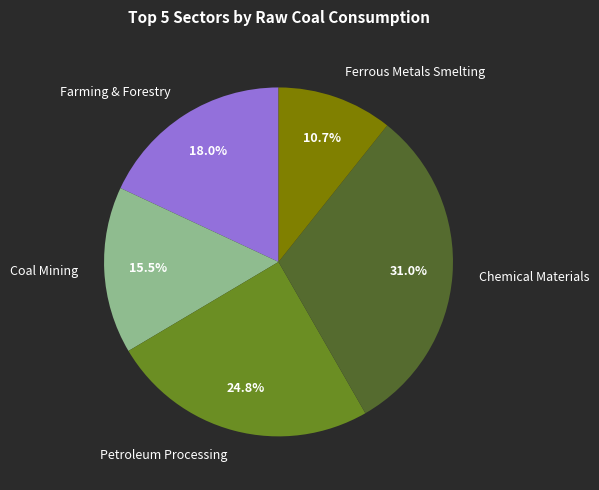

Approximately how many times larger is the value at Ferrous Metals Smelting compared to Coal Mining?

0.7